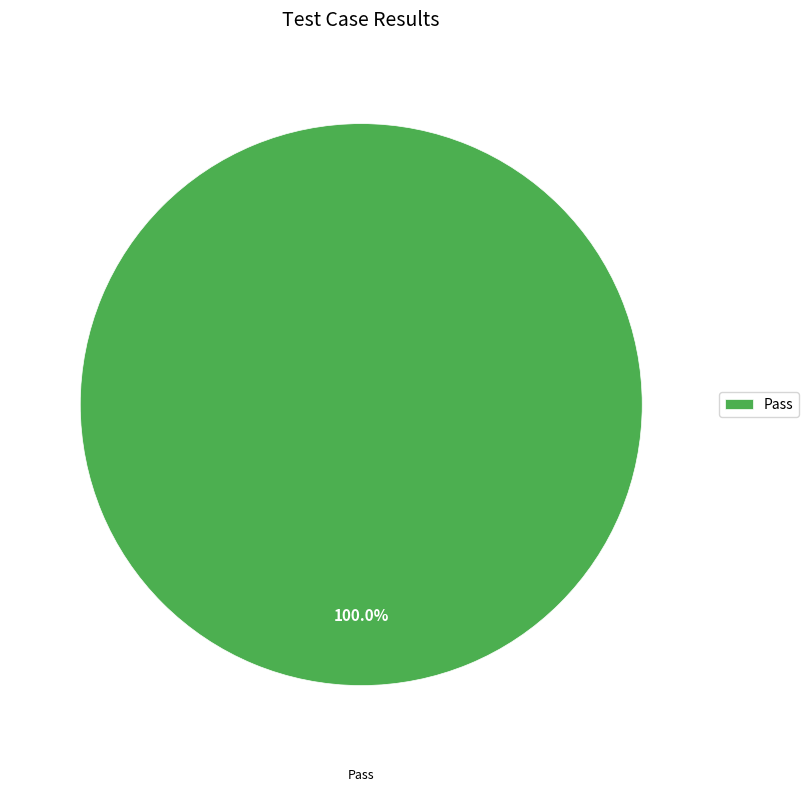

Rank the categories by value from highest to lowest.

Pass